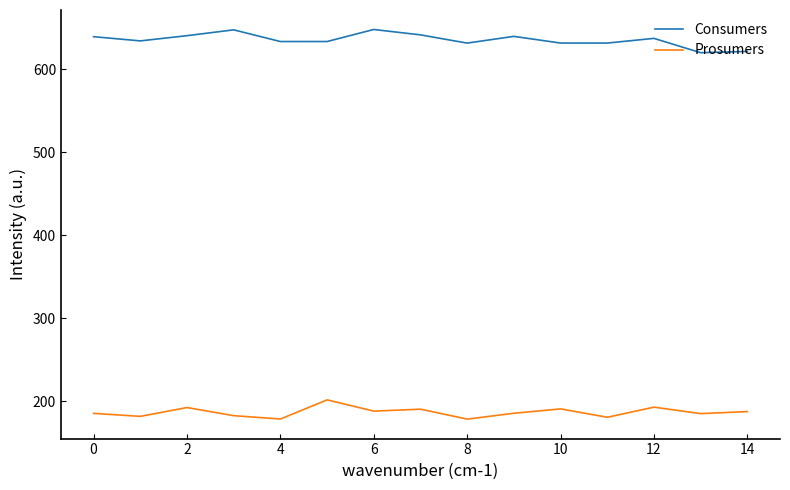

Which series has the largest total across all categories?

Consumers